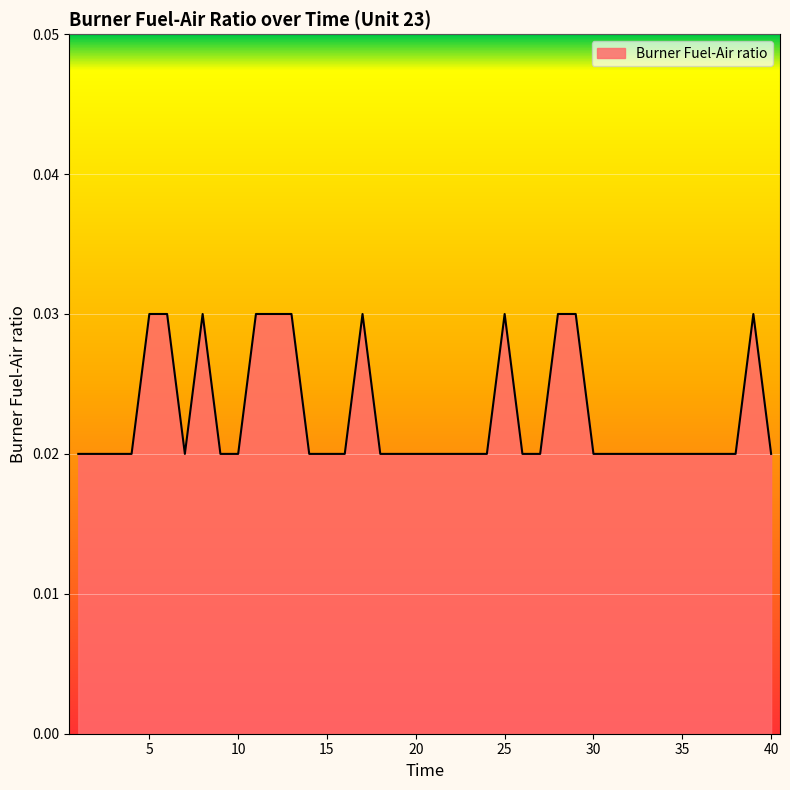

Is this an area chart (filled region under the line)?

Yes